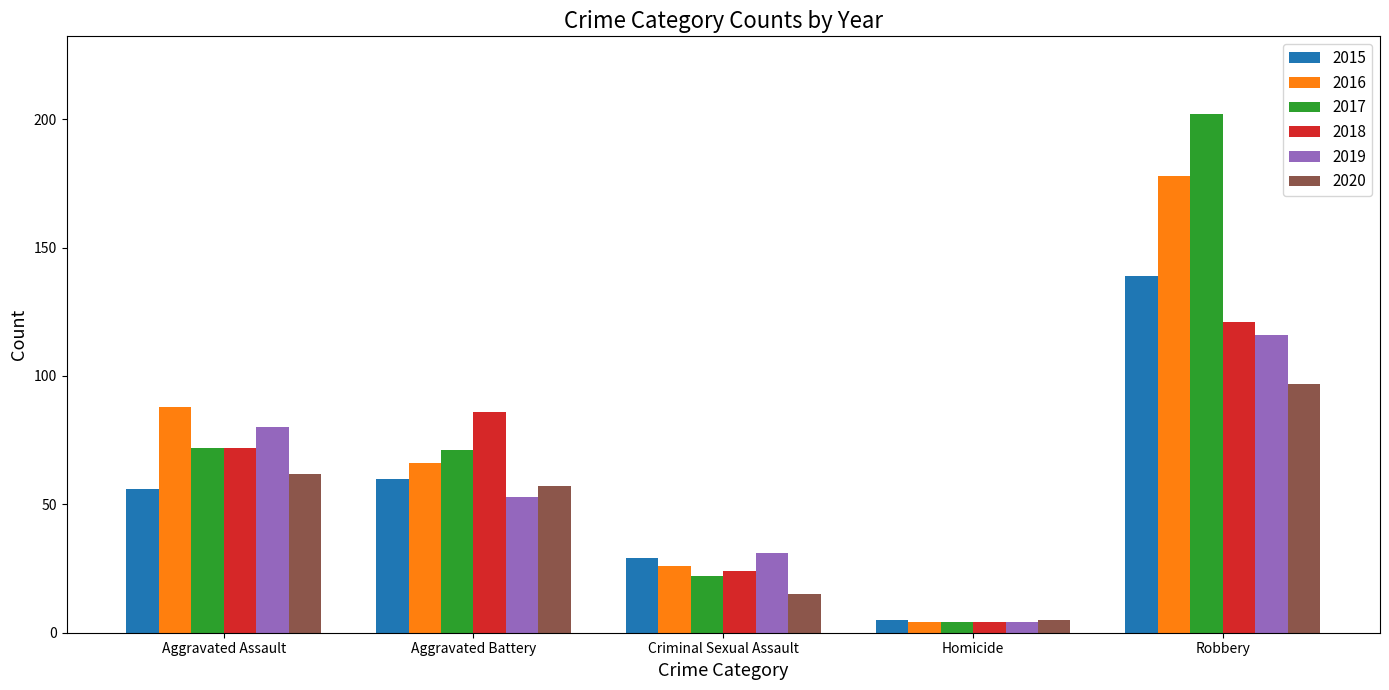

What is the difference between the highest and lowest values at Criminal Sexual Assault?

16